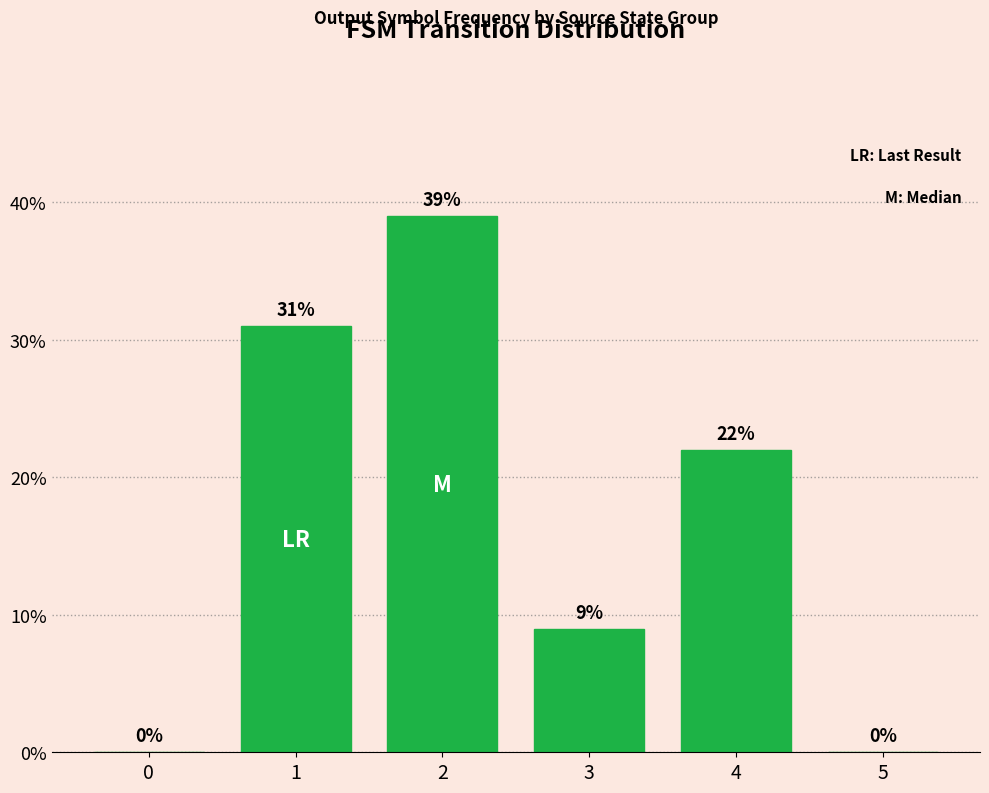

Reading left to right, transcribe all the data shown in this chart.

0	31	39	9	22	0